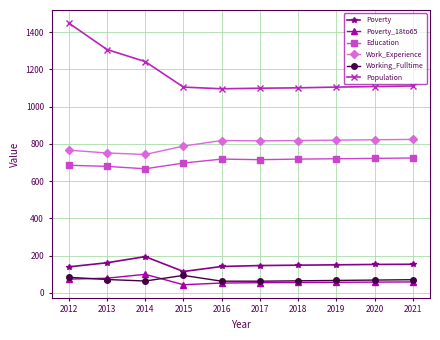

True or false: Work_Experience and Poverty_18to65 intersect in this chart.

False